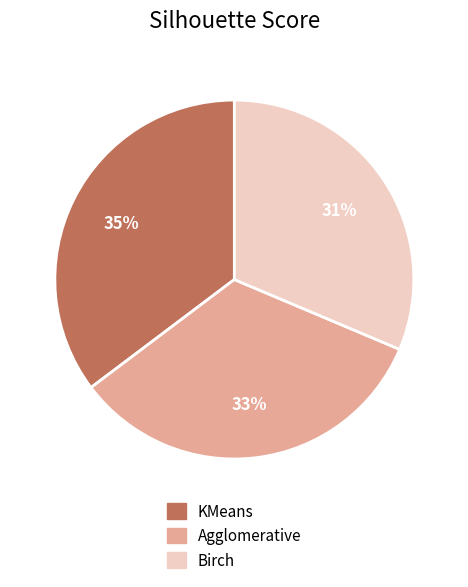

What is the largest slice in the pie chart?

KMeans